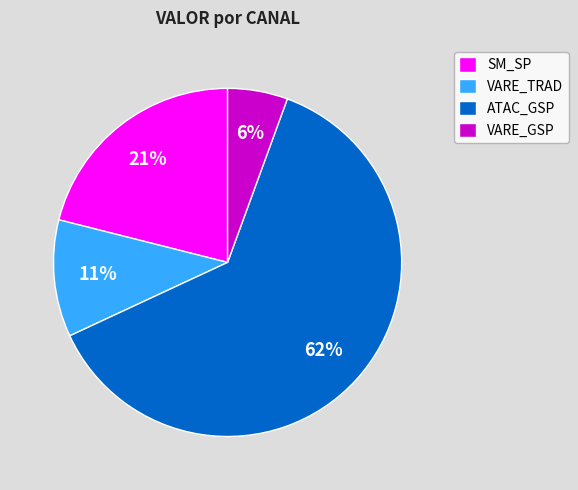

To the nearest percent, what is the difference between the VARE_TRAD and VARE_GSP slice percentages?

5%